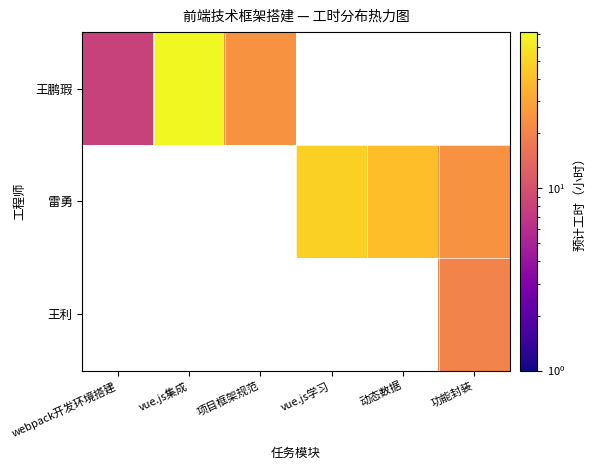

At how many categories does at least one series exceed 67?

1